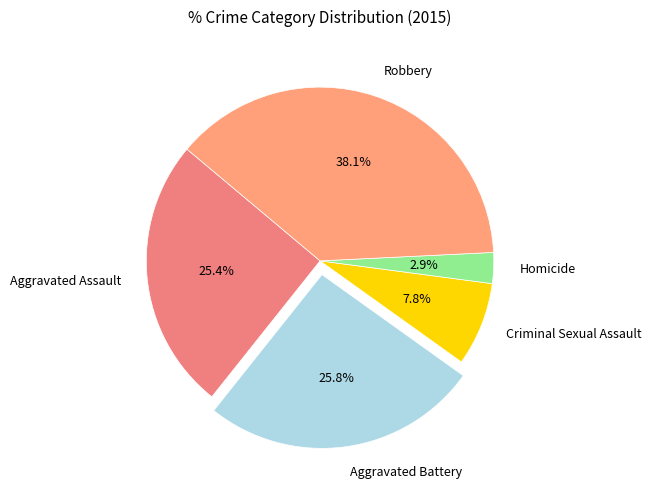

Combined, what portion of the pie is Aggravated Battery and Criminal Sexual Assault?

33.6%